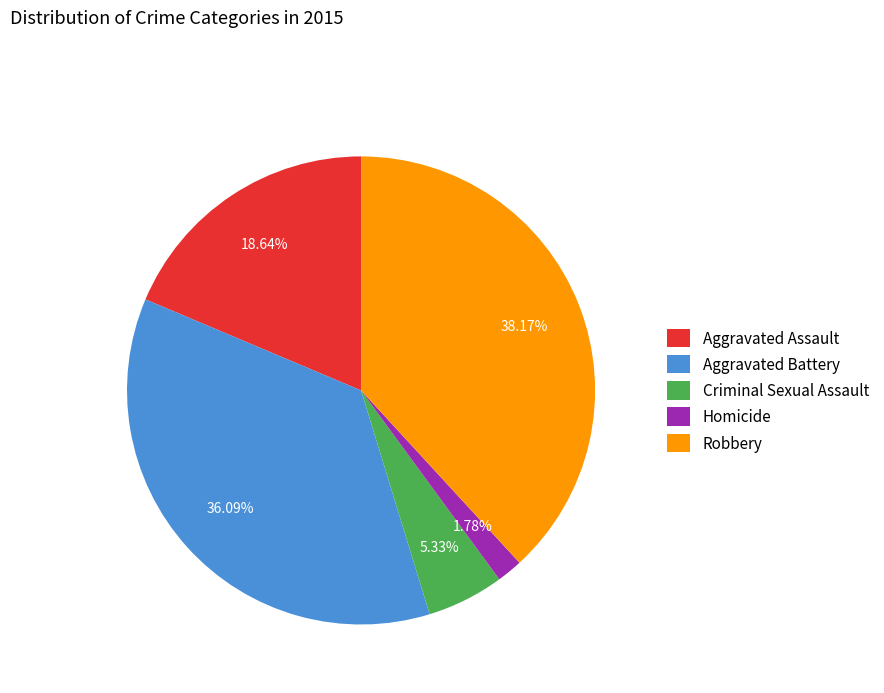

Does Robbery represent more than half of the total?

No